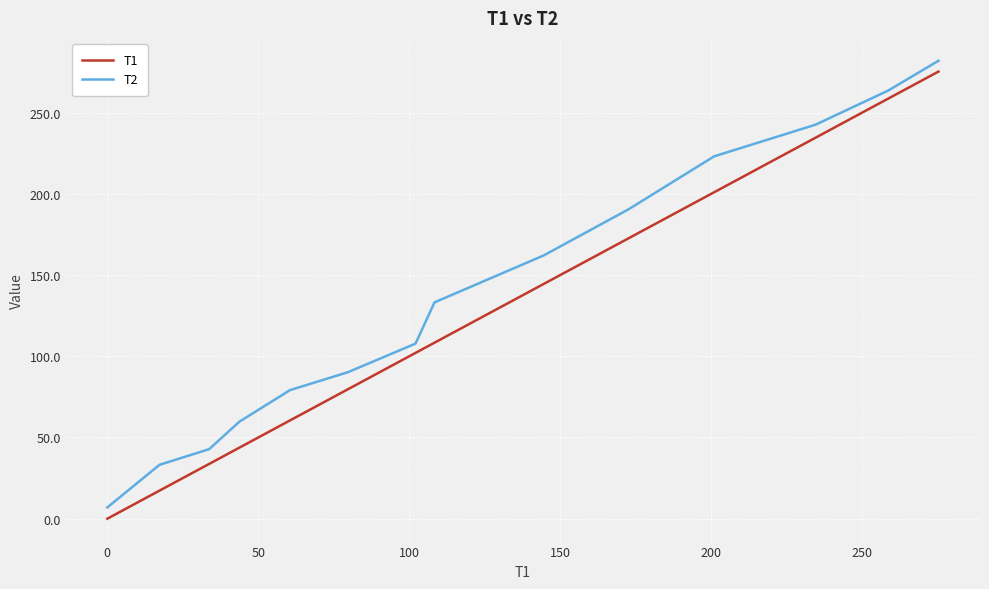

Which series has the largest total across all categories?

T2